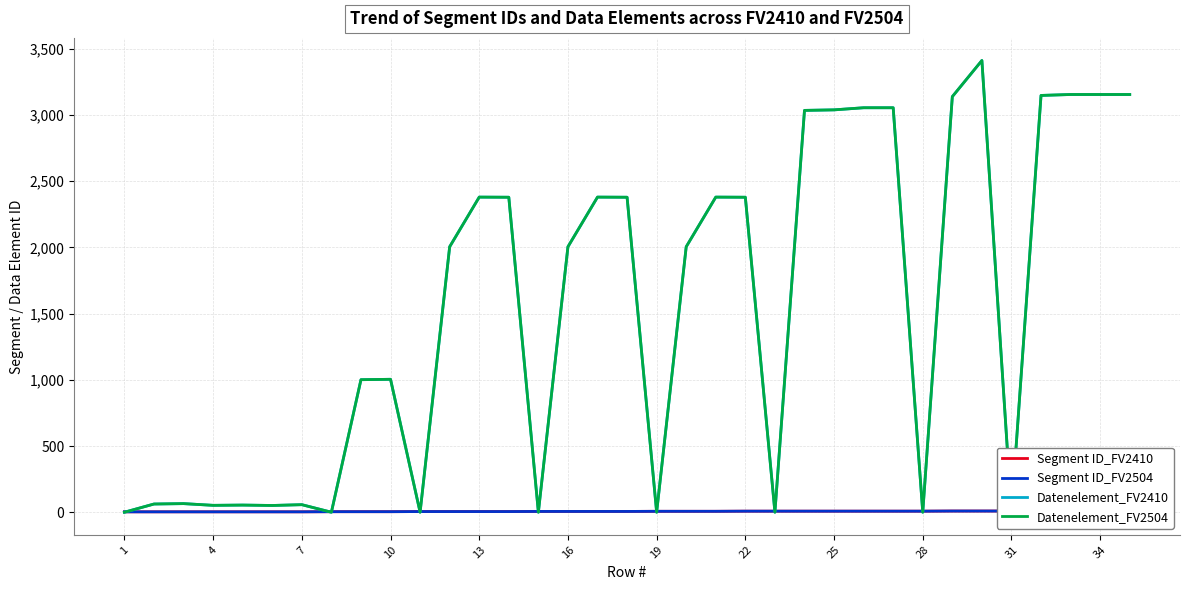

What is the sum of the Segment ID_FV2504 values at 28 and 34?

18